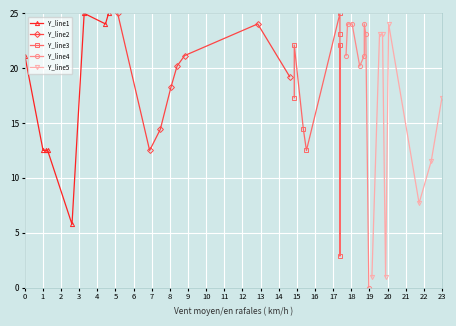

What is the value of the Y_line1 point at the 3rd from the left?

12.5